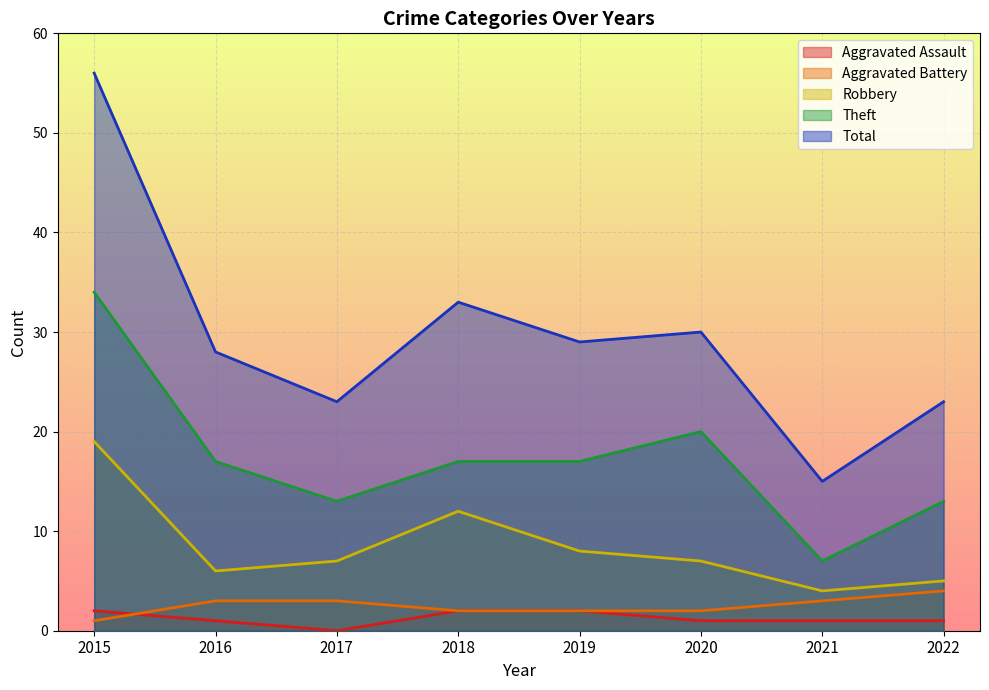

How many lines are shown in the chart?

5